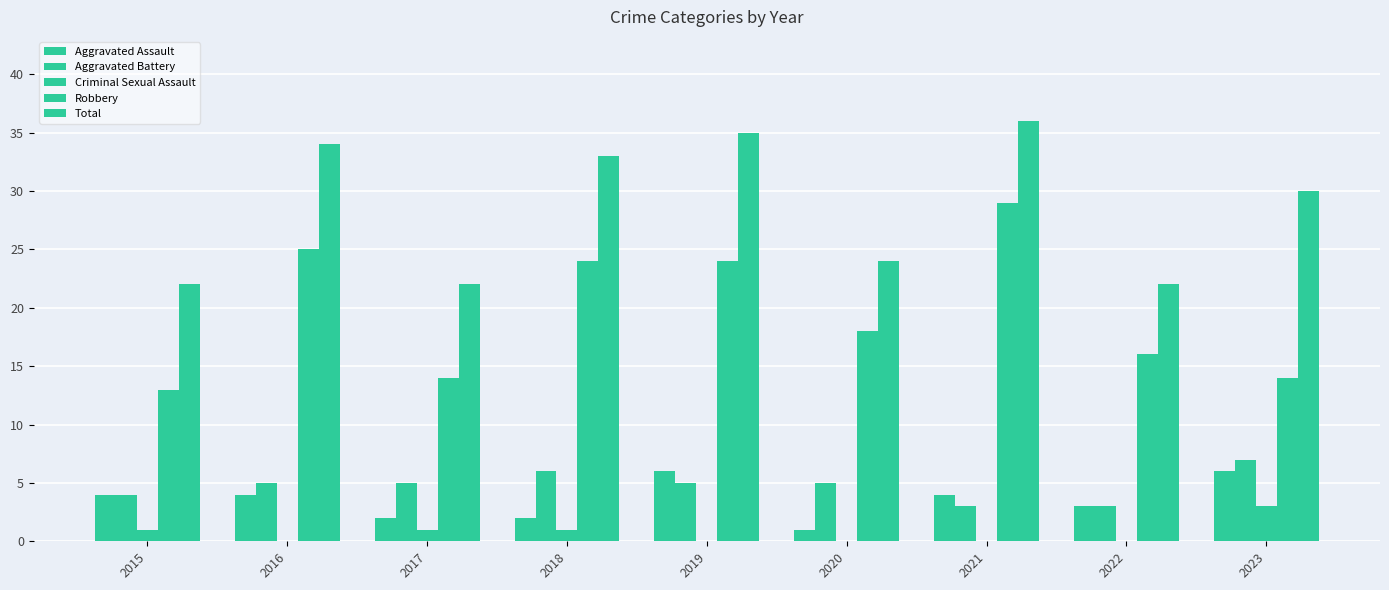

List the labels in order of Robbery value, largest first.

2021, 2016, 2018, 2019, 2020, 2022, 2017, 2023, 2015